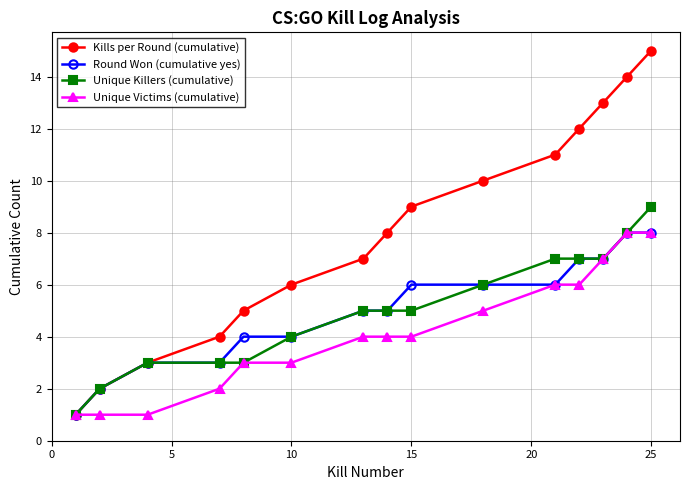

Which series has the widest spread of values?

Kills per Round (cumulative)